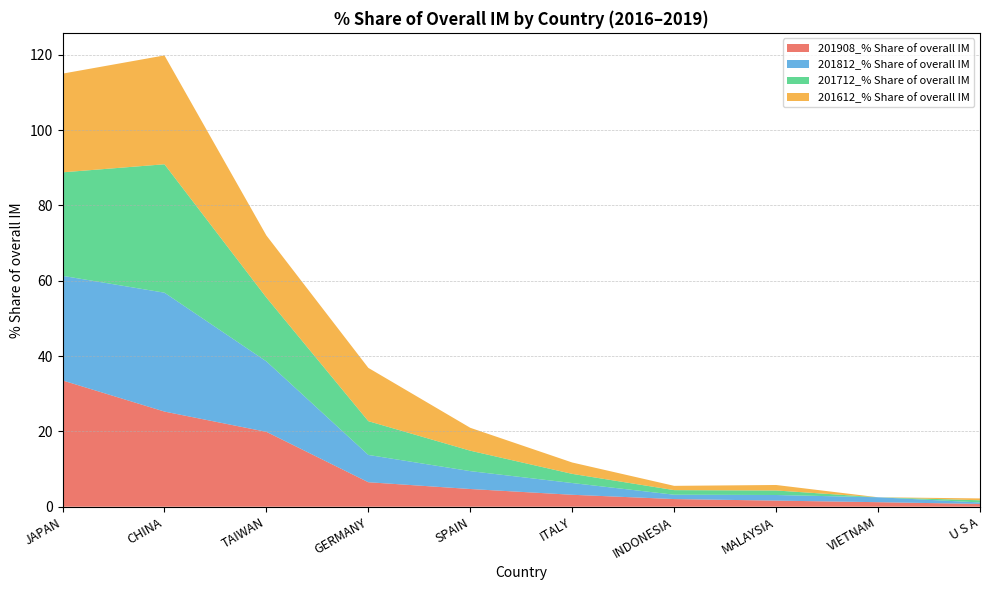

Reading left to right, list all the values displayed in this chart.

201908_% Share of overall IM: JAPAN=33.5	CHINA=25.3	TAIWAN=19.9	GERMANY=6.5	SPAIN=4.7	ITALY=3.2	INDONESIA=2.0	MALAYSIA=1.6	VIETNAM=1.2	U S A=0.7
201812_% Share of overall IM: JAPAN=27.8	CHINA=31.6	TAIWAN=18.7	GERMANY=7.2	SPAIN=4.7	ITALY=3.1	INDONESIA=1.2	MALAYSIA=1.5	VIETNAM=1.3	U S A=0.4
201712_% Share of overall IM: JAPAN=27.5	CHINA=34.1	TAIWAN=17.0	GERMANY=9.0	SPAIN=5.4	ITALY=2.4	INDONESIA=1.2	MALAYSIA=1.2	VIETNAM=0.0	U S A=0.6
201612_% Share of overall IM: JAPAN=26.2	CHINA=28.9	TAIWAN=16.5	GERMANY=14.1	SPAIN=6.1	ITALY=3.0	INDONESIA=1.1	MALAYSIA=1.5	VIETNAM=0.0	U S A=0.5